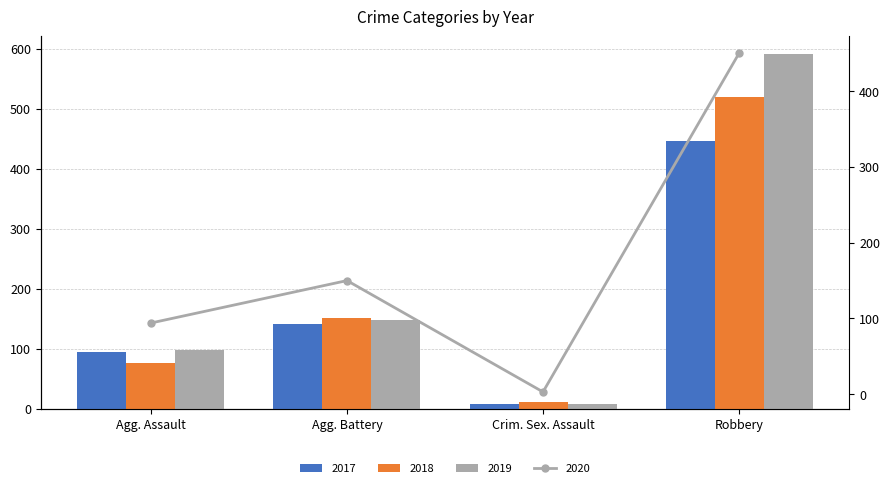

At which category is the sum across all series the highest?

Robbery